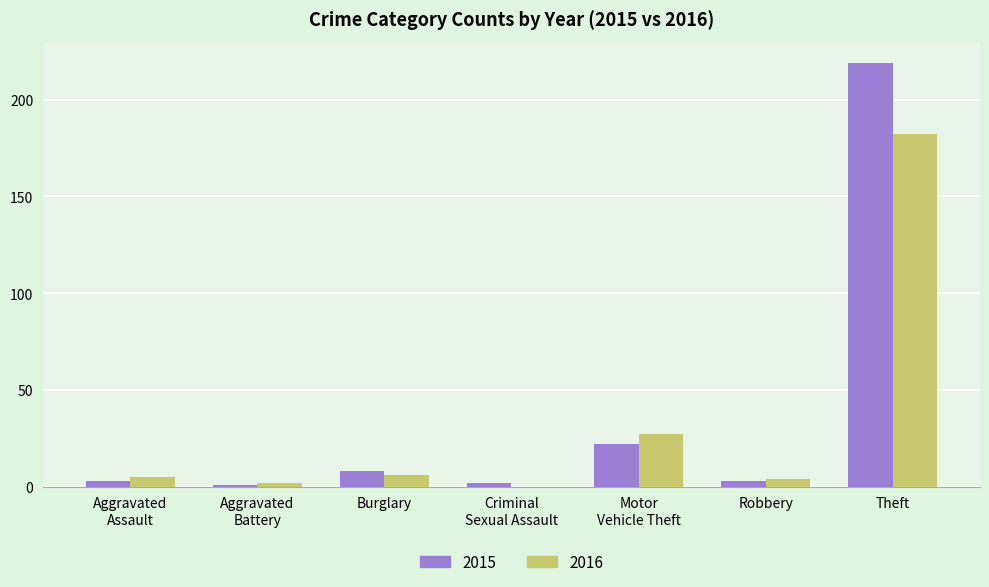

What is the total value across all series at Theft?

401